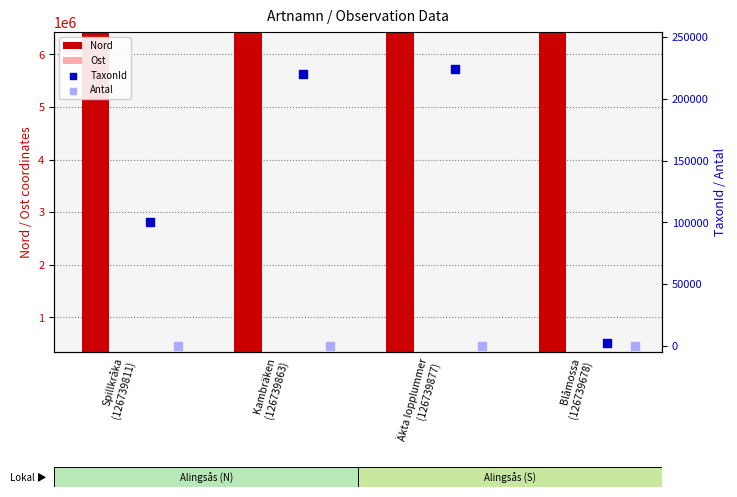

At how many categories does at least one series exceed 1676912?

4